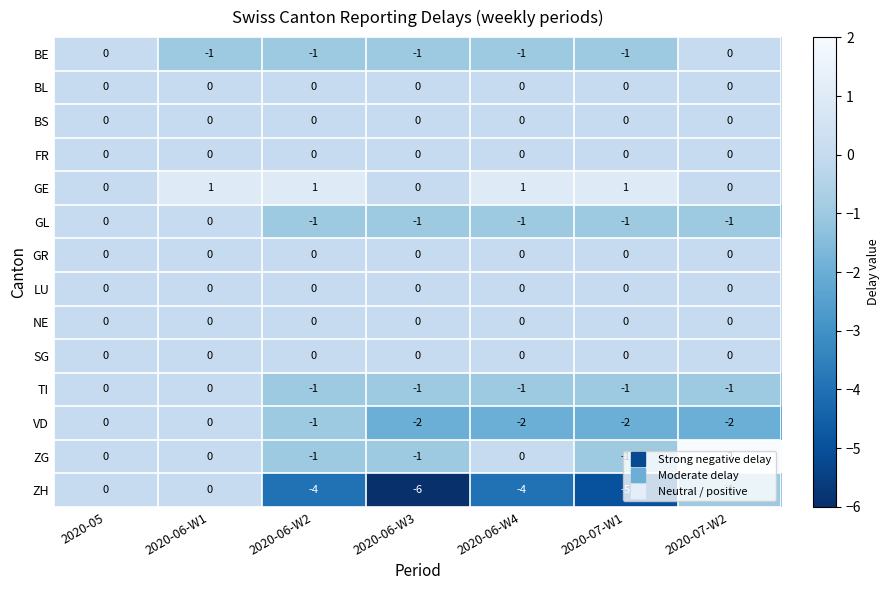

What is the spread (max minus min) of values at 2020-07-W2?

4